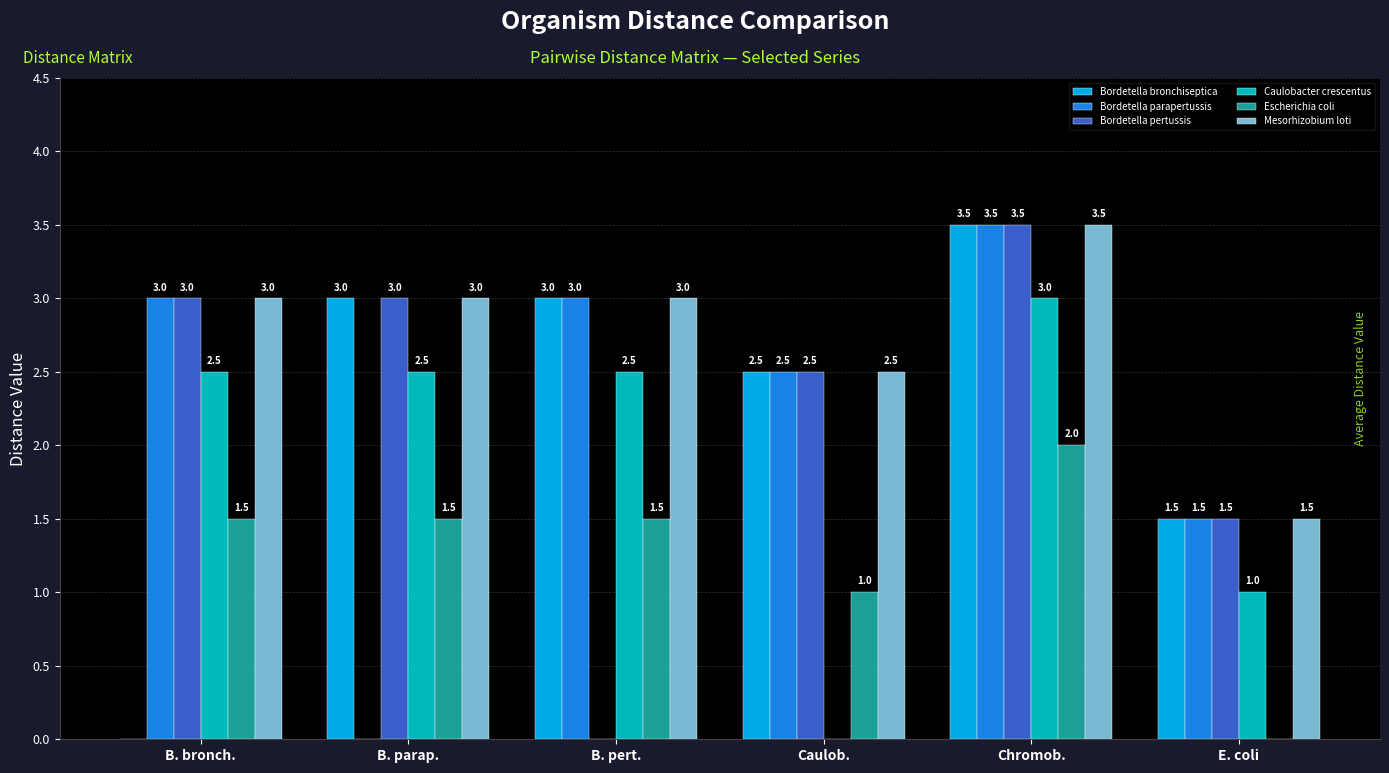

At which category is the sum across all series the highest?

Chromob.